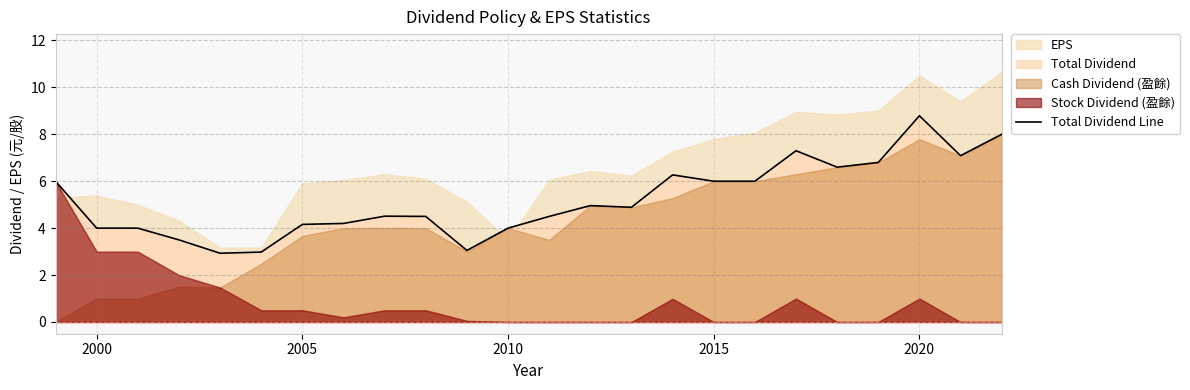

Which category has the highest value in the Total Dividend Line series?

2020